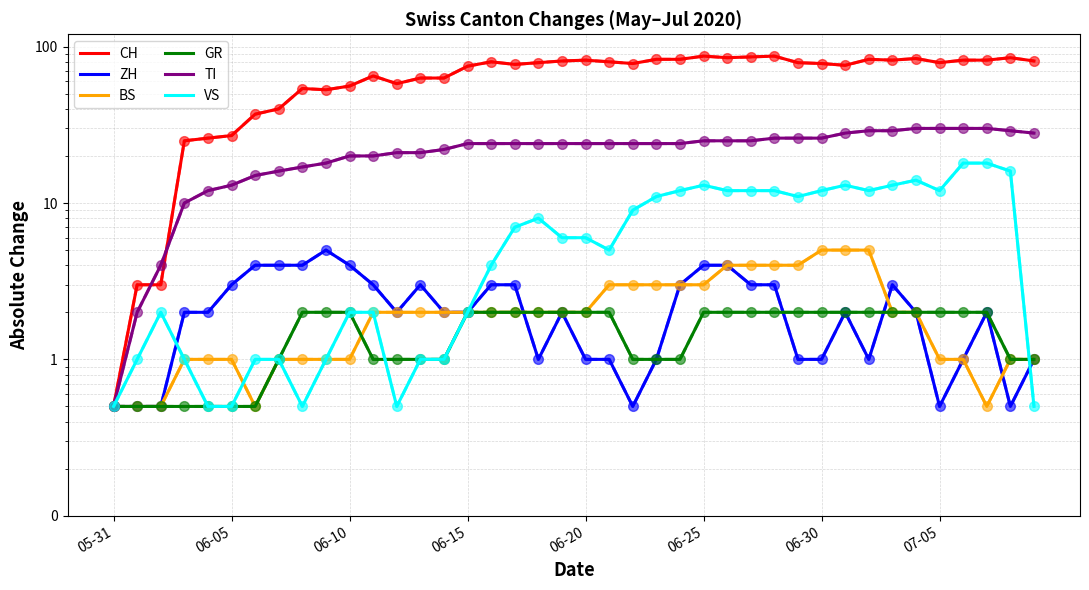

Between 2020-06-02 and 2020-06-03, which series saw the biggest shift?

CH